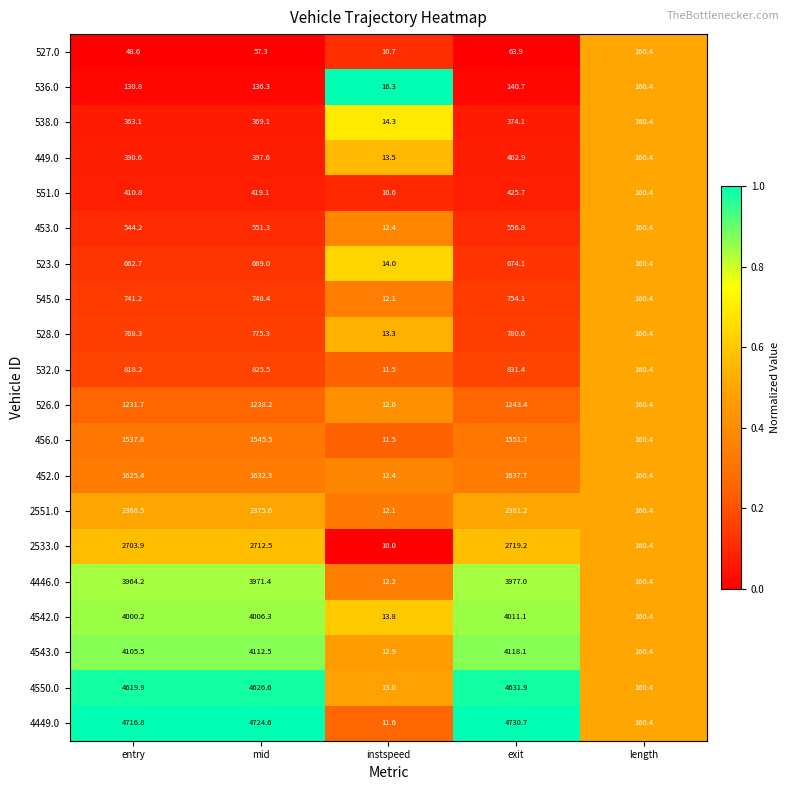

Which series has the largest total across all categories?

4449.0